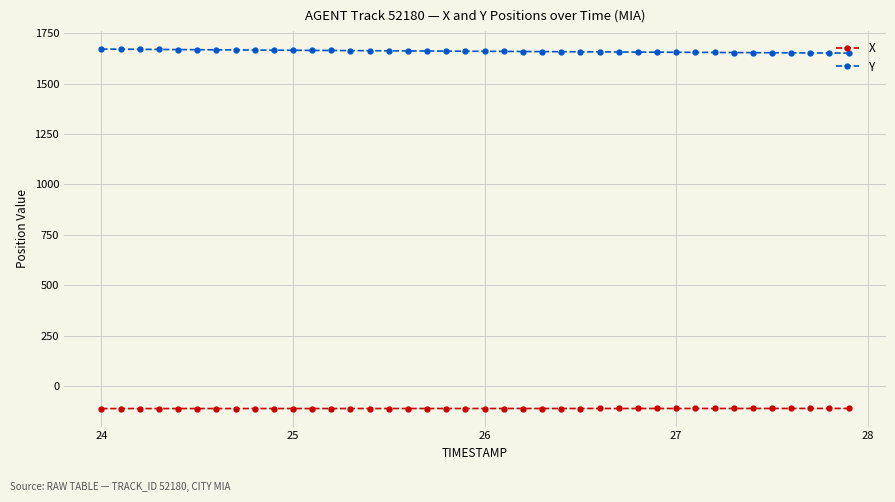

At how many categories does at least one series exceed 873?

40